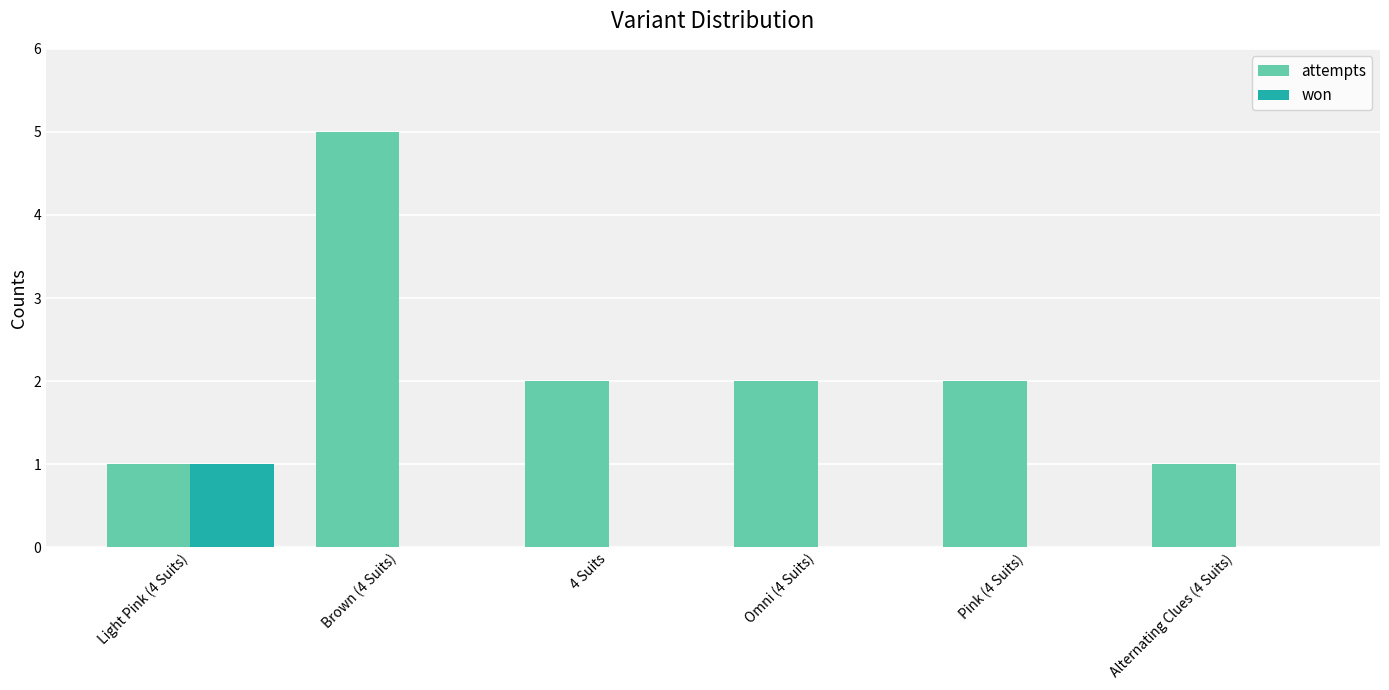

Between Brown (4 Suits) and Pink (4 Suits), which series saw the biggest shift?

attempts